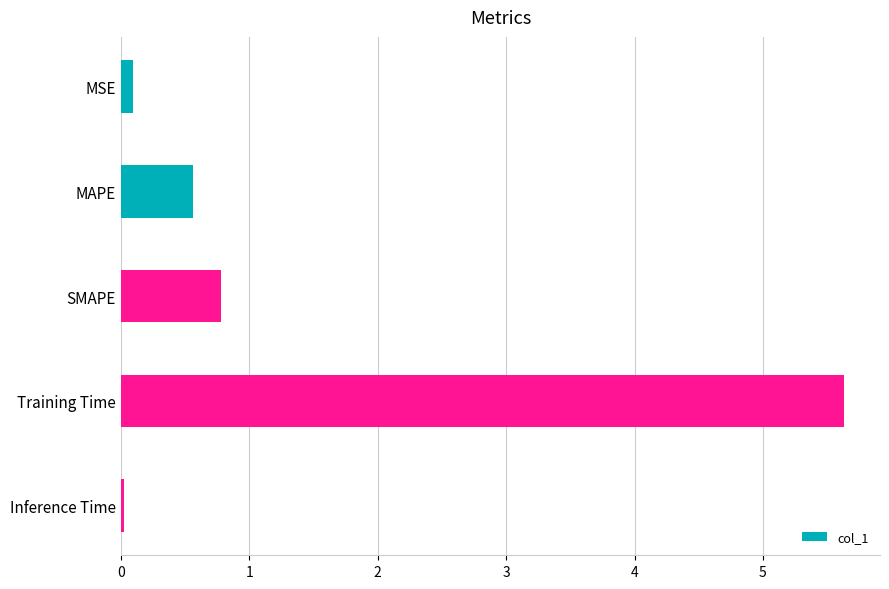

Is it true that the value at SMAPE is 0.8?

True